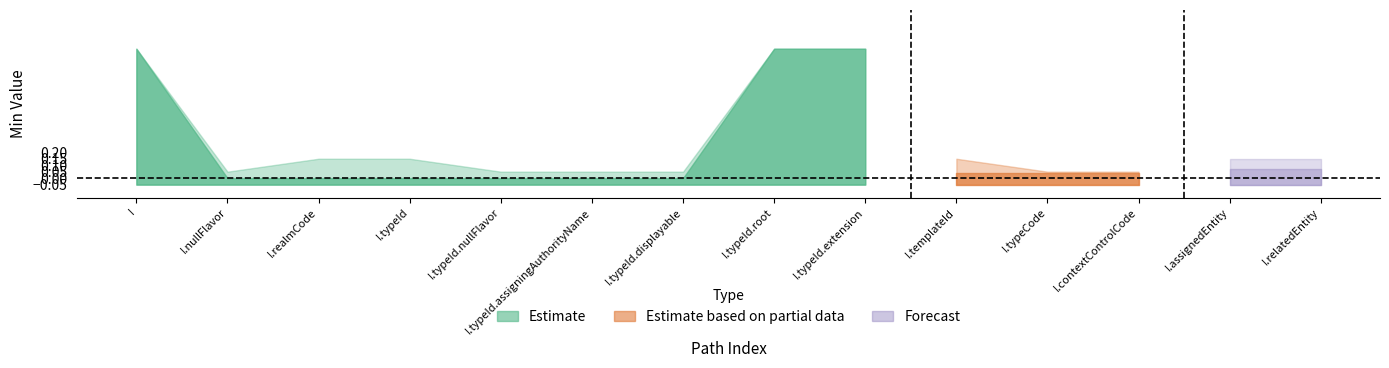

Between Informant.typeId.assigningAuthorityName and Informant.typeCode, which is larger?

Informant.typeId.assigningAuthorityName